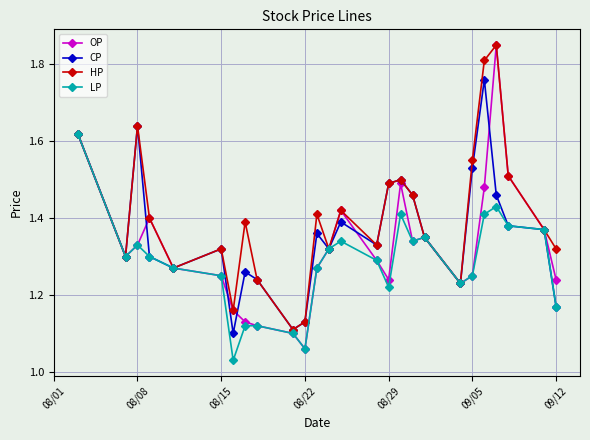

At how many categories does at least one series exceed 1?

26